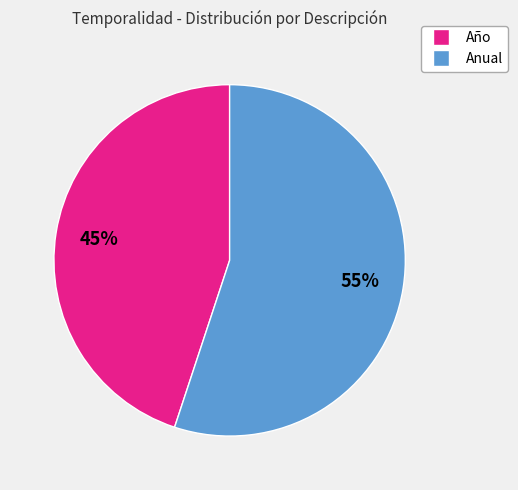

To the nearest percent, what percentage of the pie is Año?

45%